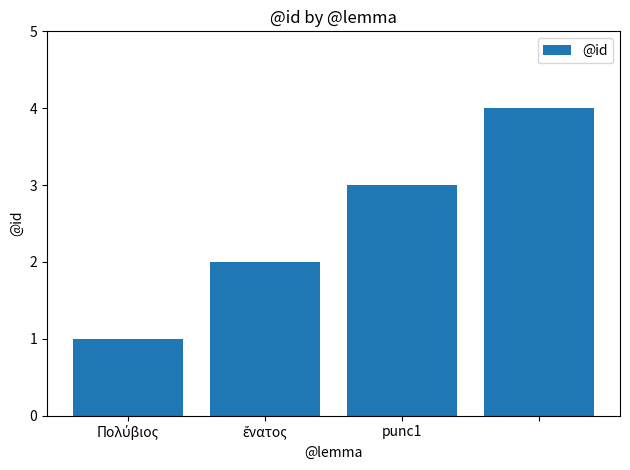

What is the difference between the maximum and second lowest values?

2